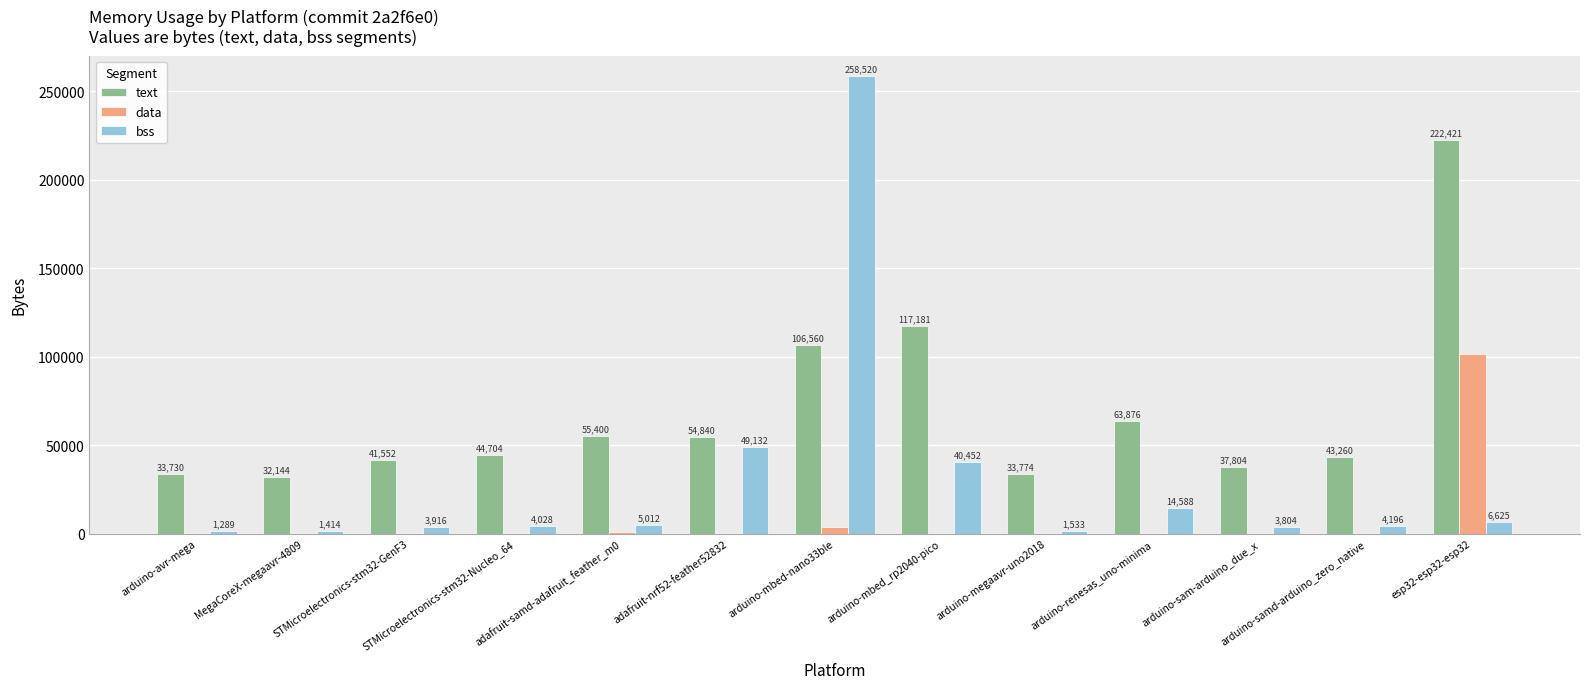

At which label is text closest to 127282?

arduino-mbed_rp2040-pico